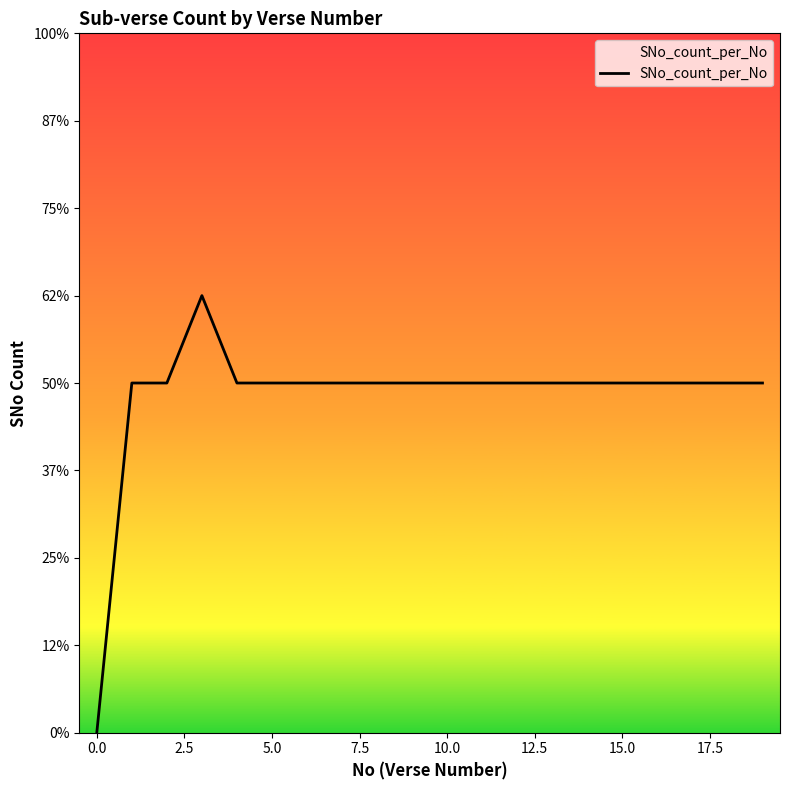

Does the chart display data point markers on the line(s)?

No